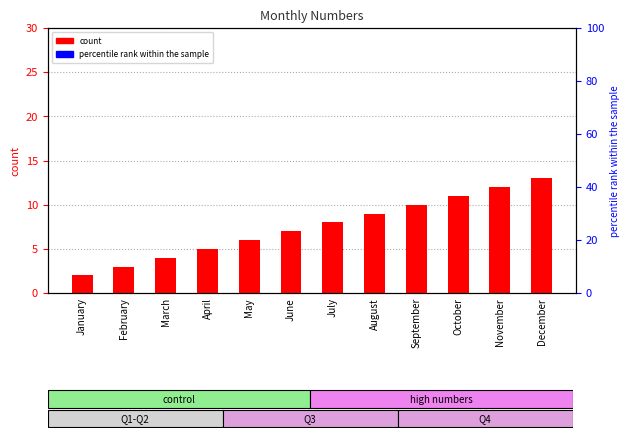

What is the smallest value displayed?

2